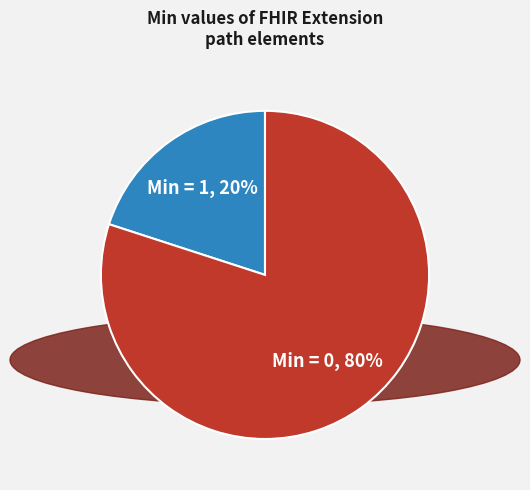

Is there any slice that represents more than half of the pie?

Yes